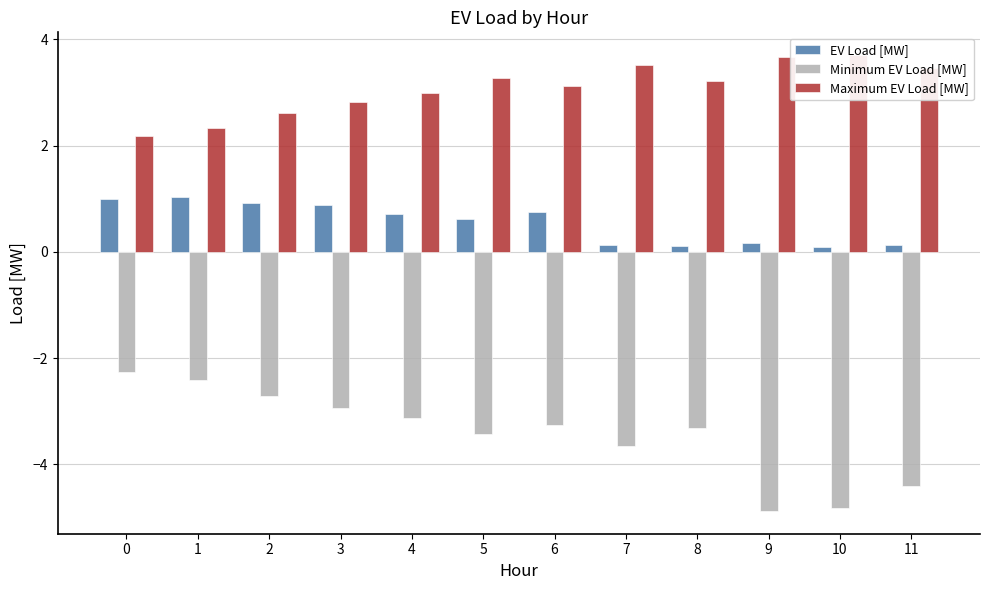

Is the value of Maximum EV Load [MW] at 4 greater than the value of EV Load [MW] at 0?

Yes